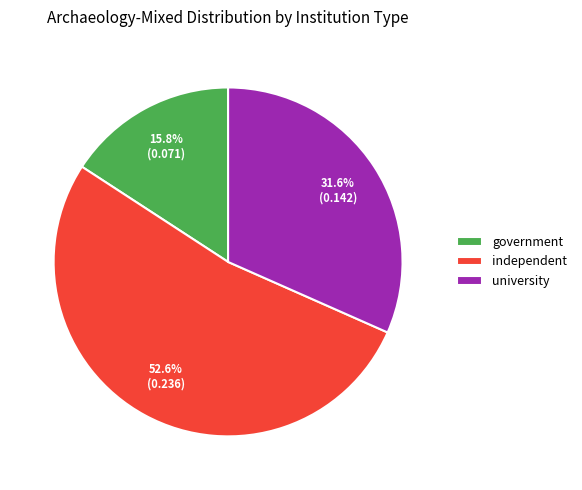

What is the total percentage of university and independent?

84.2%